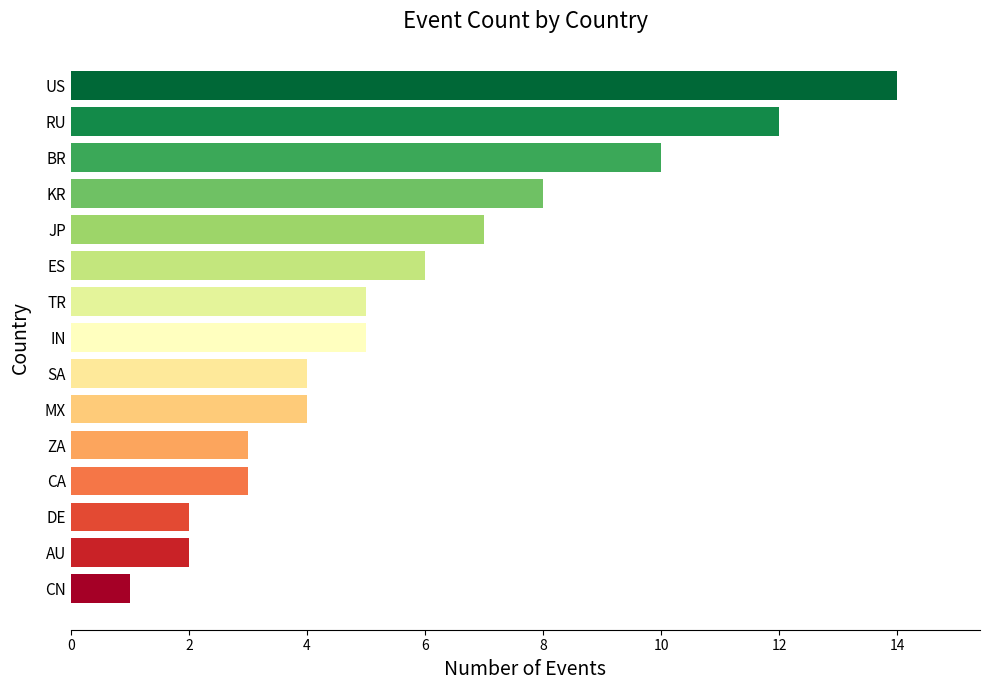

What is the difference between the second highest and minimum values?

11